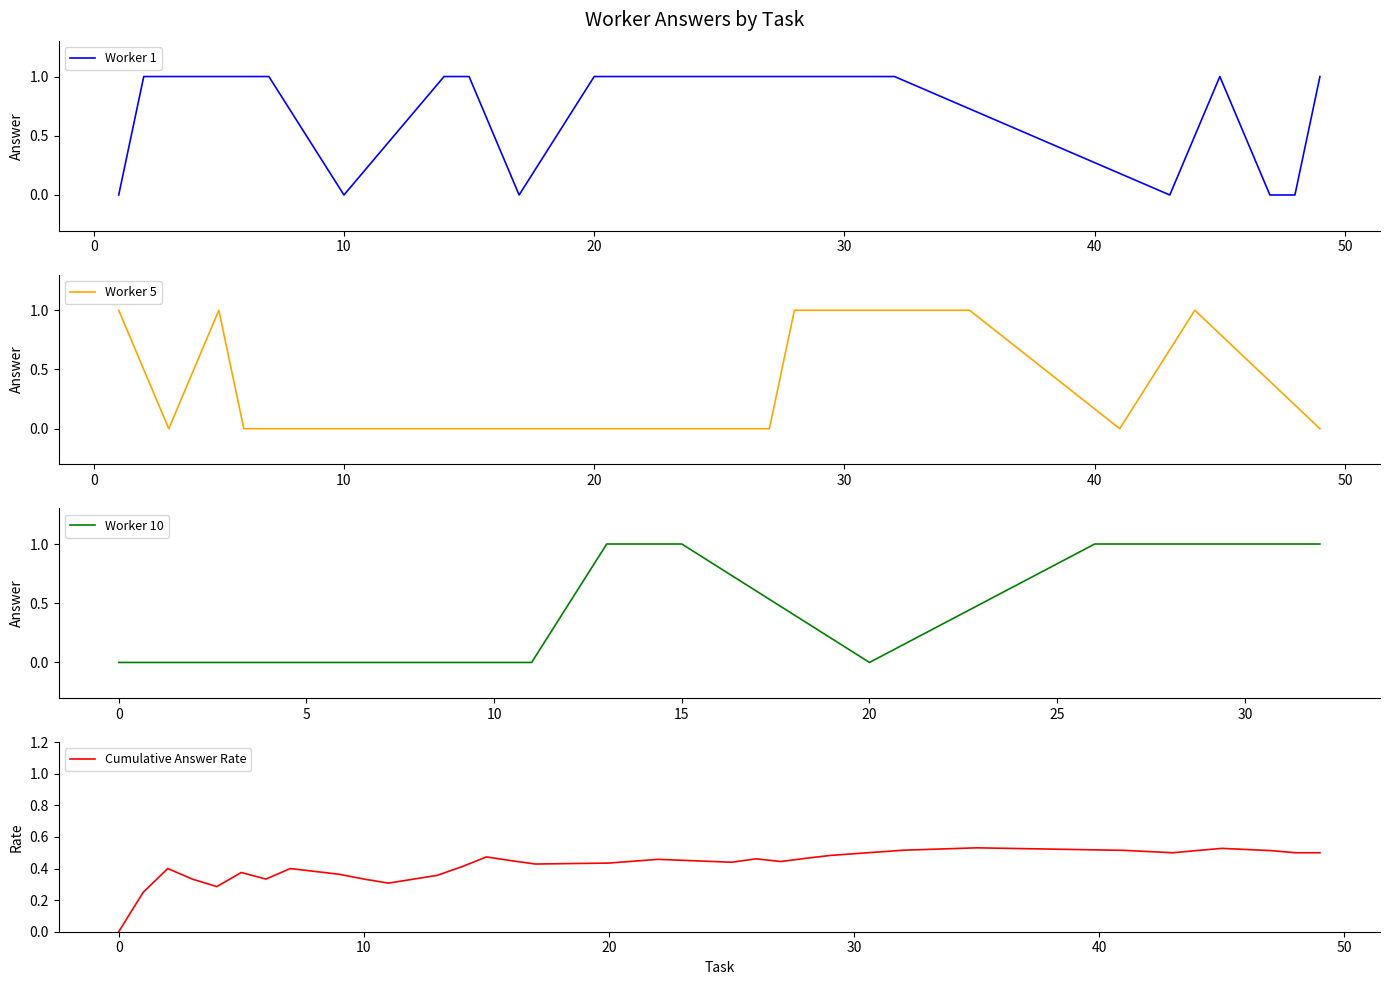

The Worker 1 series shows 1 at 10. True or false?

False